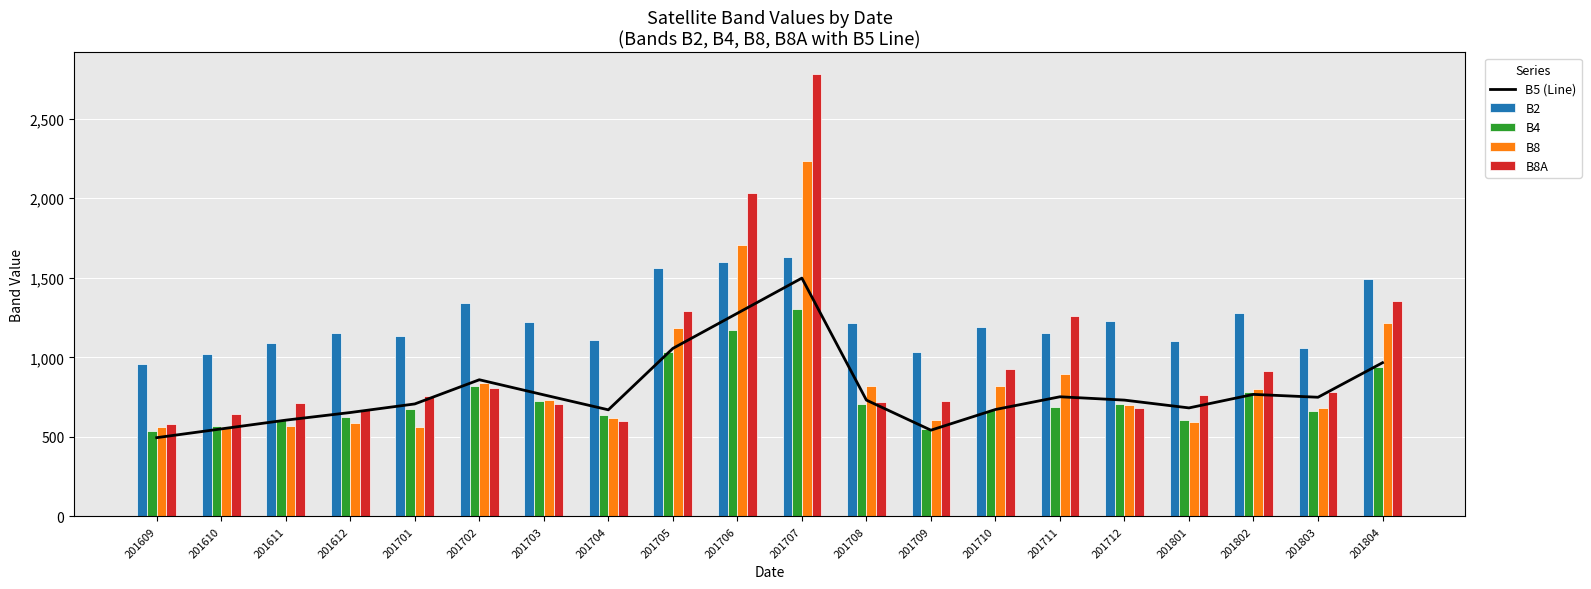

What is the value of the B8 bar at the 3rd from the left?

569